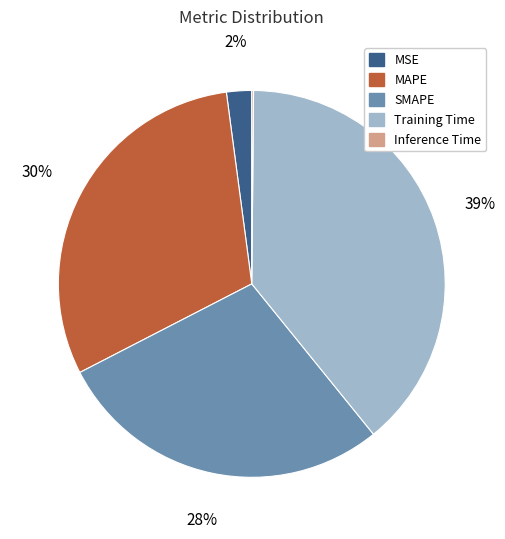

To the nearest percent, what percentage of the pie is SMAPE?

28%